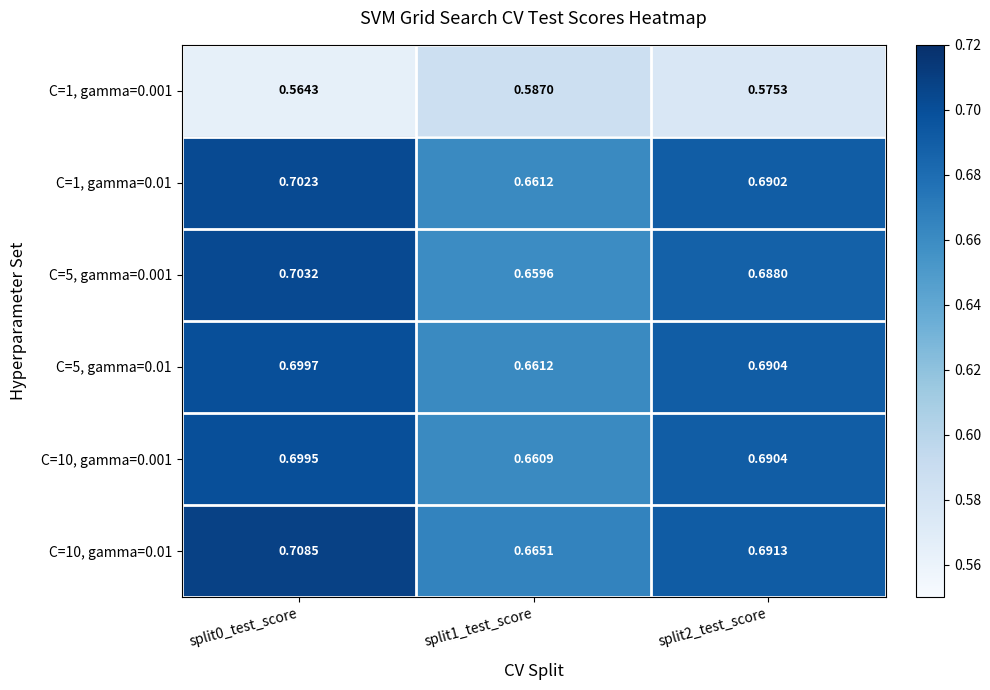

Is the value of C=1, gamma=0.01 at split0_test_score greater than the value of C=1, gamma=0.001 at split1_test_score?

Yes